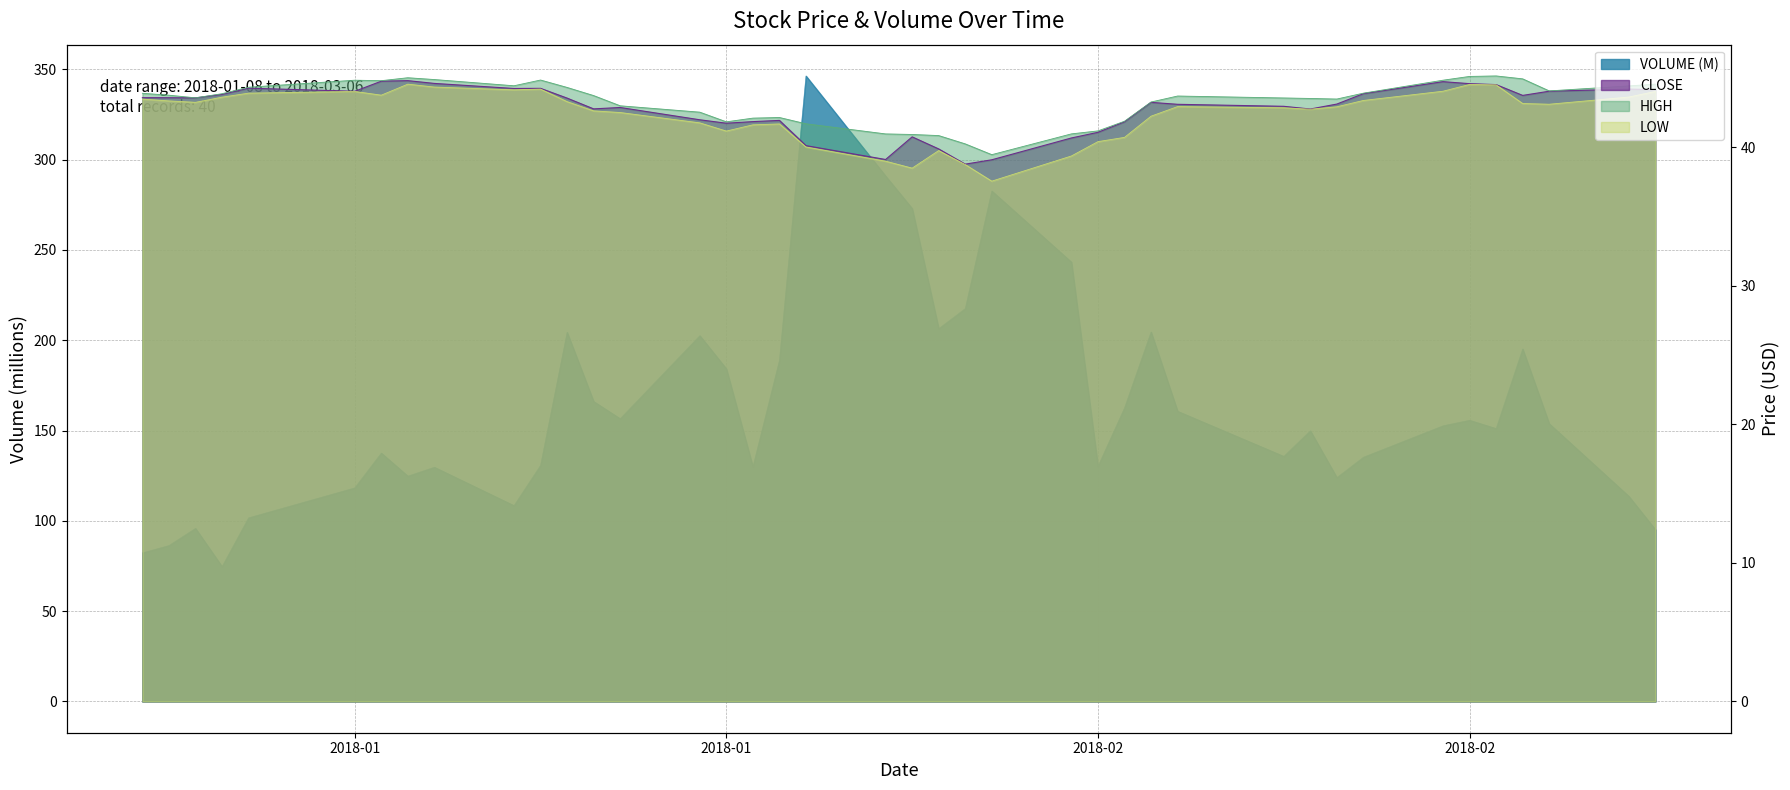

Reading left to right, list all the values displayed in this chart.

VOLUME: 82.3	86.3	95.8	74.7	101.7	118.3	137.5	124.8	129.7	108.4	130.8	204.4	166.1	156.6	202.6	184.2	129.9	188.9	346.4	291.0	273.0	206.4	217.6	282.7	243.3	130.2	162.6	204.6	160.7	135.7	149.9	124.0	135.2	152.6	155.7	151.1	195.2	153.8	113.6	95.2
CLOSE: 43.6	43.6	43.6	43.8	44.3	44.0	44.8	44.8	44.6	44.2	44.3	43.6	42.8	42.9	42.0	41.7	41.9	41.9	40.1	39.1	40.8	39.9	38.8	39.1	40.7	41.1	41.8	43.2	43.1	43.0	42.8	43.1	43.9	44.7	44.6	44.5	43.8	44.1	44.2	44.2
HIGH: 43.9	43.8	43.6	43.9	44.3	44.8	44.8	45.0	44.9	44.4	44.9	44.3	43.7	43.0	42.5	41.8	42.1	42.2	41.7	41.0	40.9	40.8	40.2	39.5	41.0	41.2	41.9	43.3	43.7	43.6	43.5	43.5	43.9	44.8	45.1	45.2	44.9	44.1	44.4	44.6
LOW: 43.5	43.4	43.2	43.6	43.9	44.0	43.8	44.6	44.4	44.2	44.2	43.3	42.6	42.5	41.8	41.2	41.6	41.7	40.0	39.0	38.5	39.8	38.8	37.6	39.4	40.4	40.7	42.2	42.9	42.9	42.8	42.9	43.4	44.1	44.5	44.5	43.2	43.1	43.6	44.0